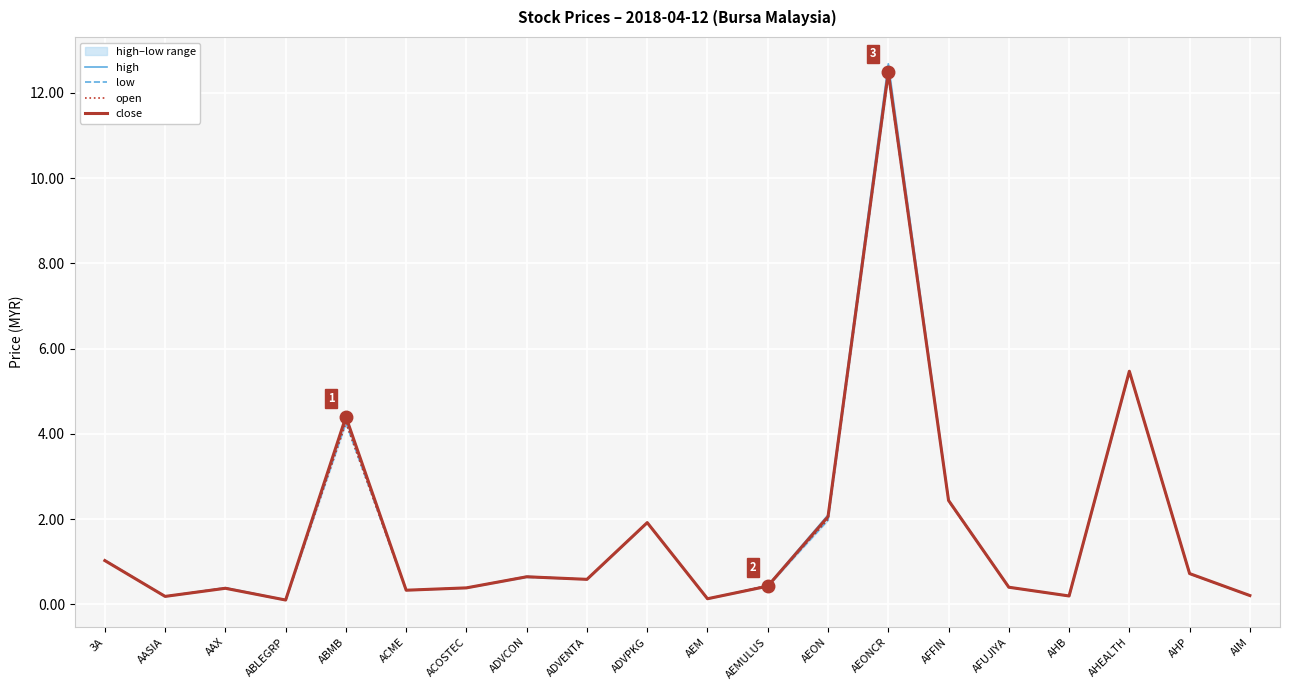

Reading left to right, transcribe all the data shown in this chart.

high: 3A=1.0	AASIA=0.2	AAX=0.4	ABLEGRP=0.1	ABMB=4.4	ACME=0.3	ACOSTEC=0.4	ADVCON=0.7	ADVENTA=0.6	ADVPKG=1.9	AEM=0.1	AEMULUS=0.4	AEON=2.1	AEONCR=12.7	AFFIN=2.5	AFUJIYA=0.4	AHB=0.2	AHEALTH=5.5	AHP=0.7	AIM=0.2
low: 3A=1.0	AASIA=0.2	AAX=0.4	ABLEGRP=0.1	ABMB=4.3	ACME=0.3	ACOSTEC=0.4	ADVCON=0.6	ADVENTA=0.6	ADVPKG=1.9	AEM=0.1	AEMULUS=0.4	AEON=2.0	AEONCR=12.4	AFFIN=2.4	AFUJIYA=0.4	AHB=0.2	AHEALTH=5.5	AHP=0.7	AIM=0.2
open: 3A=1.0	AASIA=0.2	AAX=0.4	ABLEGRP=0.1	ABMB=4.3	ACME=0.3	ACOSTEC=0.4	ADVCON=0.7	ADVENTA=0.6	ADVPKG=1.9	AEM=0.1	AEMULUS=0.4	AEON=2.0	AEONCR=12.4	AFFIN=2.4	AFUJIYA=0.4	AHB=0.2	AHEALTH=5.5	AHP=0.7	AIM=0.2
close: 3A=1.0	AASIA=0.2	AAX=0.4	ABLEGRP=0.1	ABMB=4.4	ACME=0.3	ACOSTEC=0.4	ADVCON=0.7	ADVENTA=0.6	ADVPKG=1.9	AEM=0.1	AEMULUS=0.4	AEON=2.1	AEONCR=12.5	AFFIN=2.4	AFUJIYA=0.4	AHB=0.2	AHEALTH=5.5	AHP=0.7	AIM=0.2